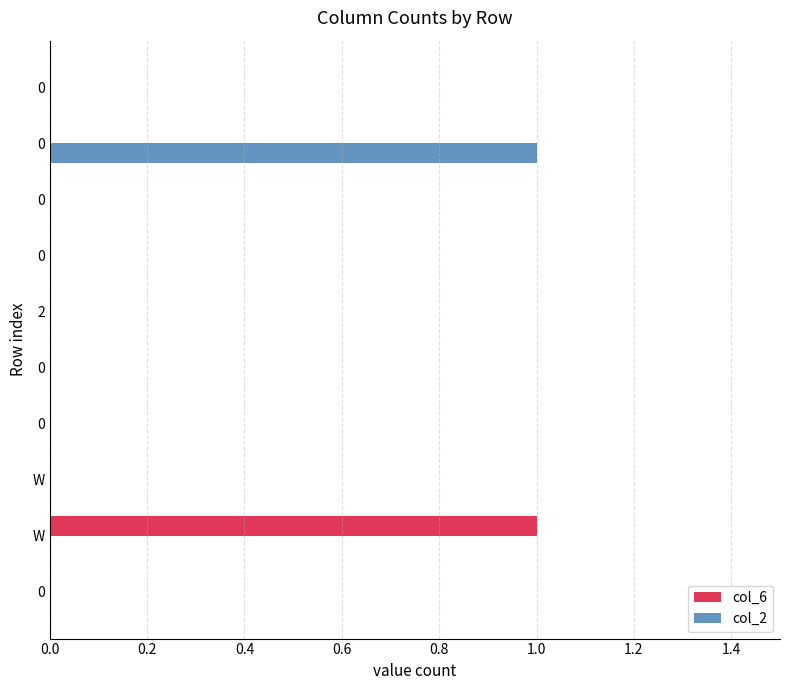

Count the number of data series in this chart.

2